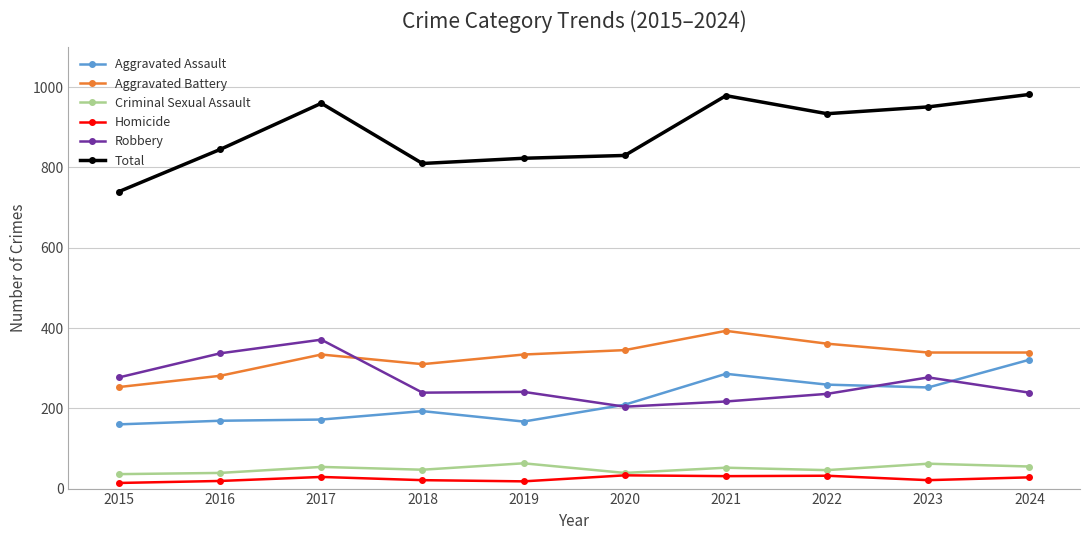

The Aggravated Battery series shows 372 at 2015. True or false?

False